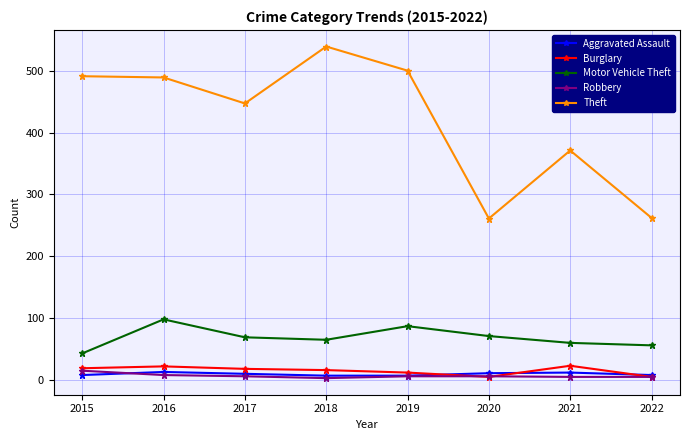

How many lines are shown in the chart?

5